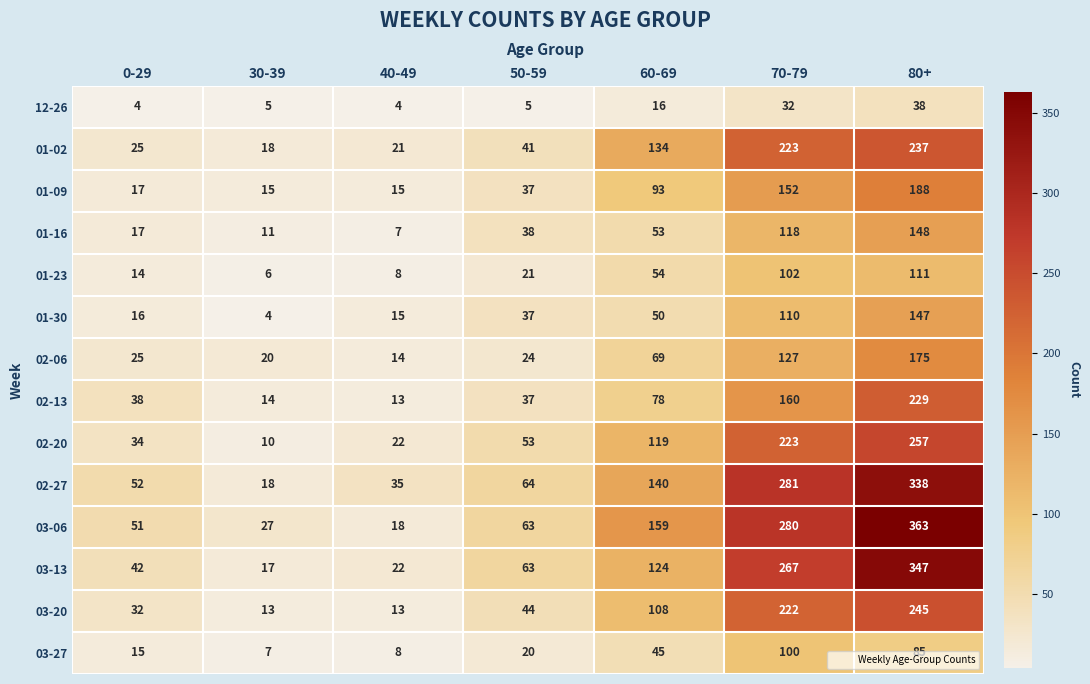

Rank the series at 80+ from highest to lowest value.

03-06, 03-13, 02-27, 02-20, 03-20, 01-02, 02-13, 01-09, 02-06, 01-16, 01-30, 01-23, 03-27, 12-26